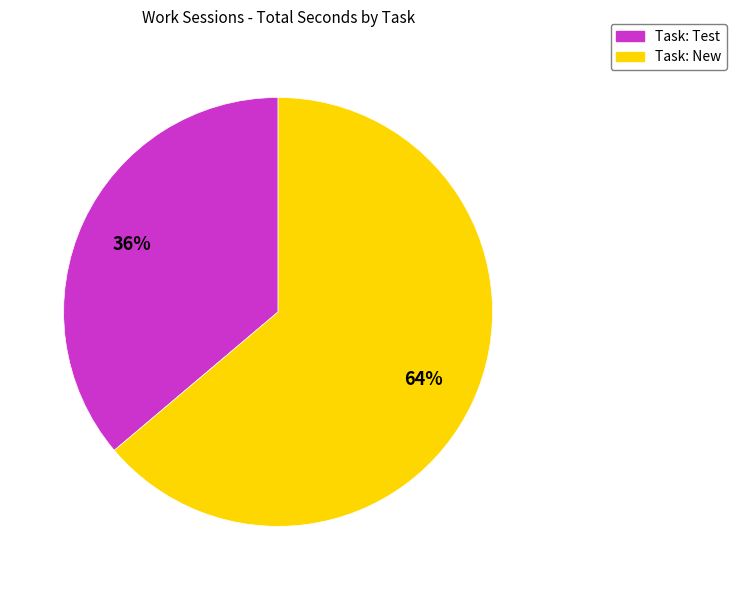

Which slice is the largest?

Task: New